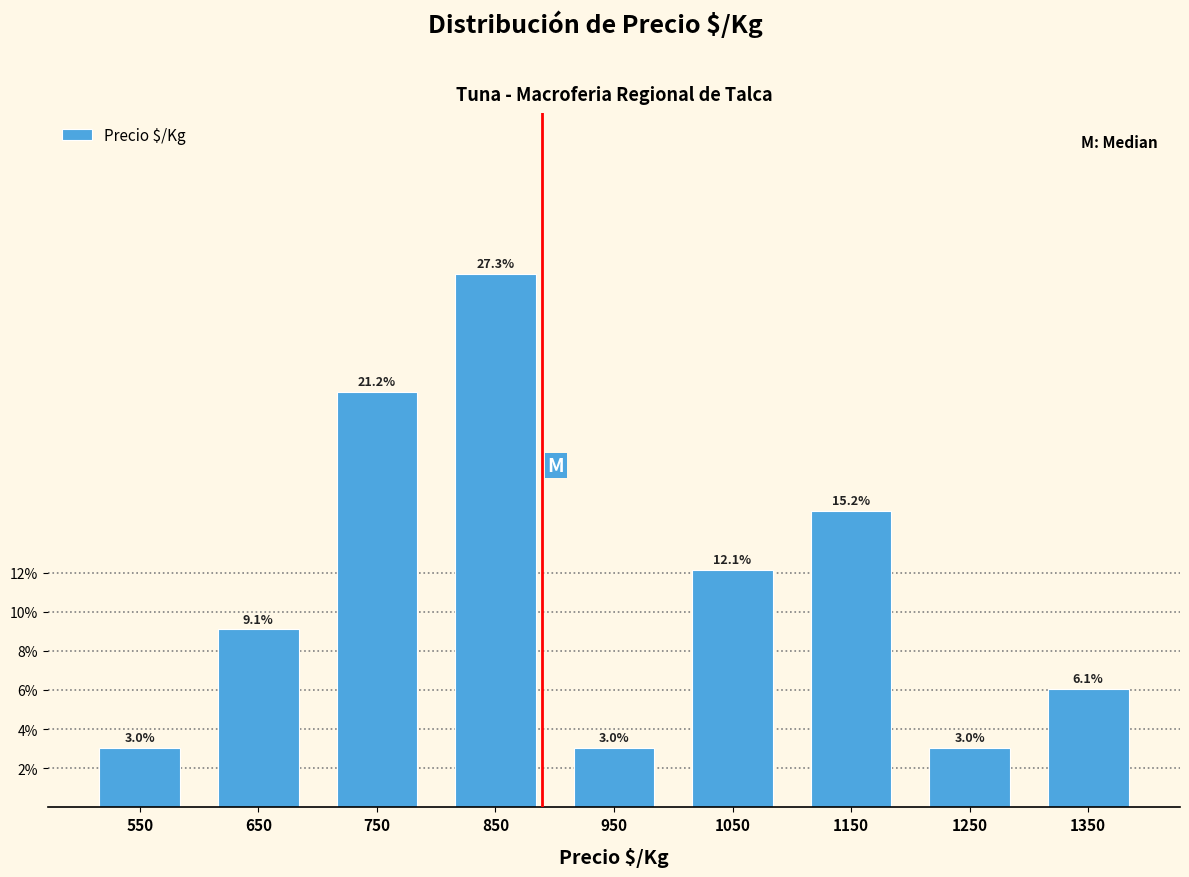

How tall is the bar that spans 500 to 600 on the x-axis?

3.0